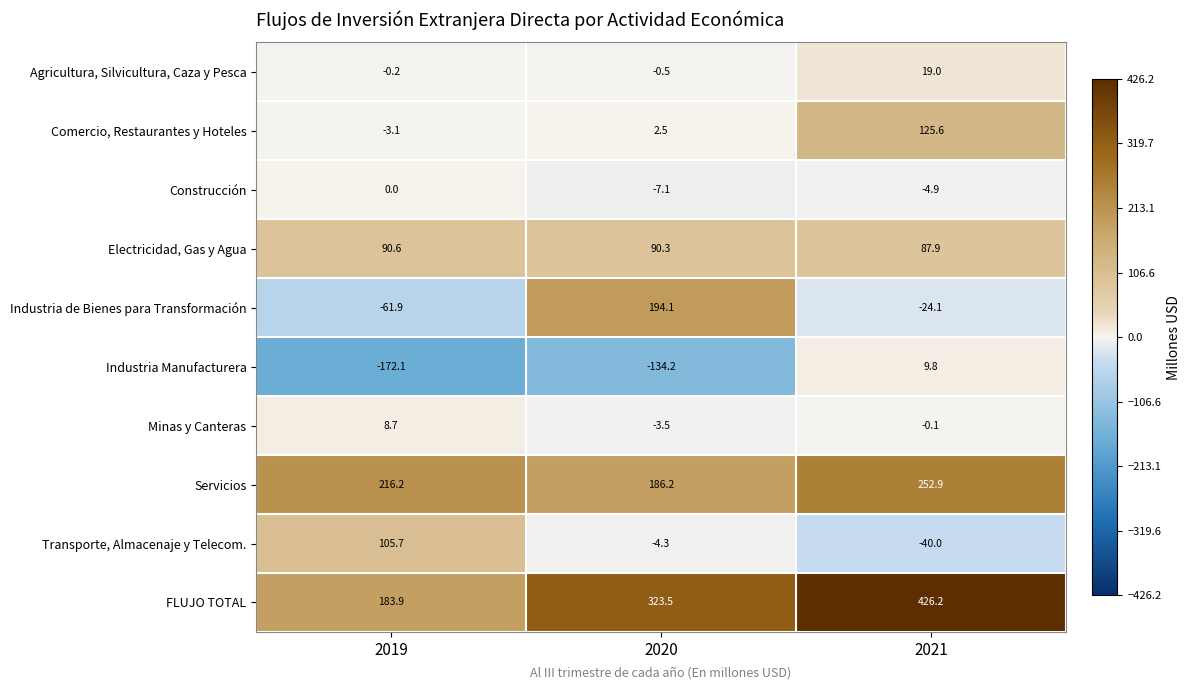

What is the difference between the Servicios values at 2021 and 2019?

36.7